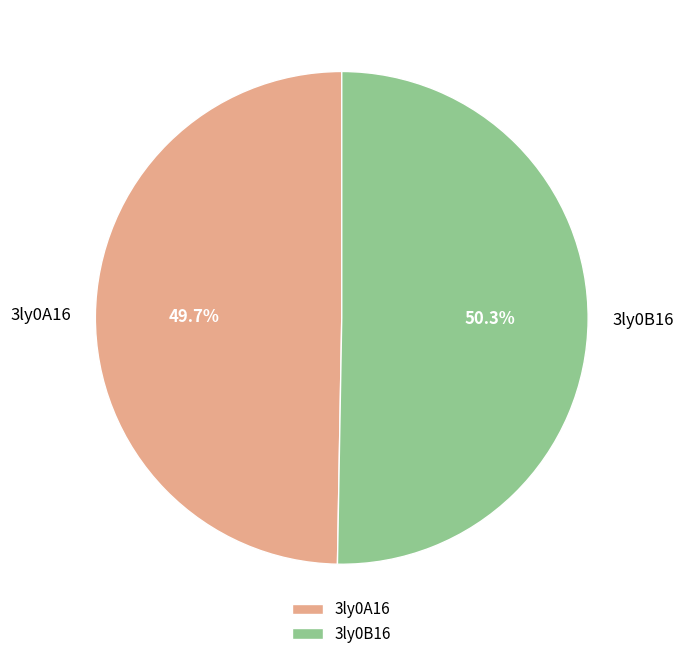

The 3ly0A16 slice represents 38% of the pie. True or false?

False